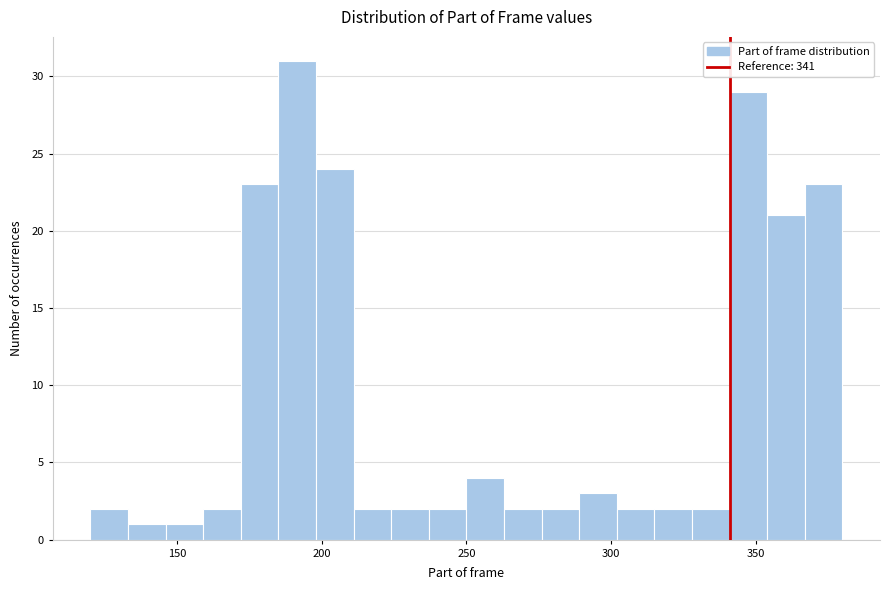

Read against the x-axis, roughly where is the centre of the tallest bar?

190